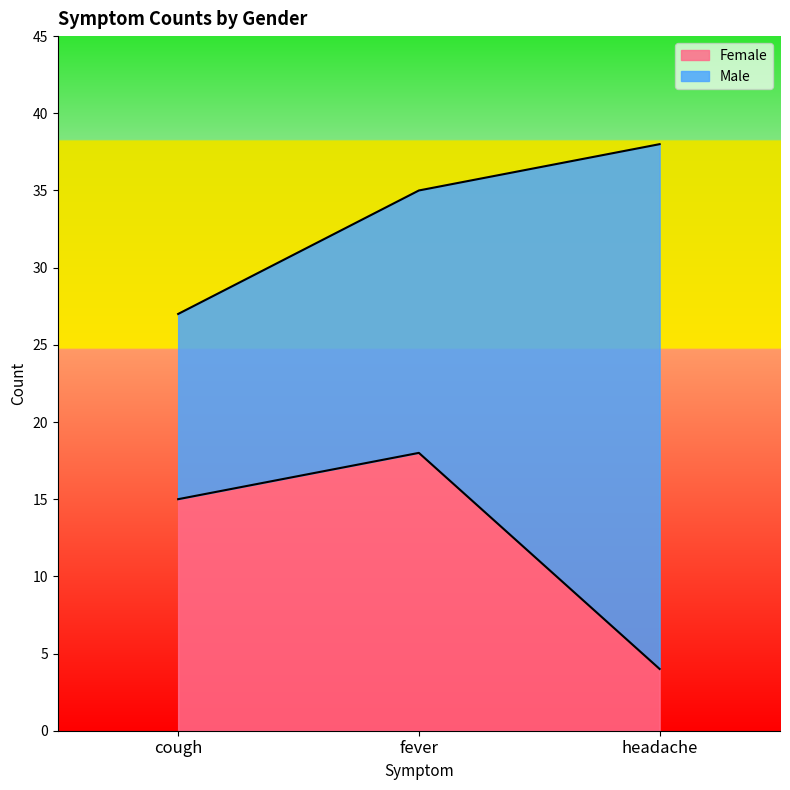

What is the smallest value displayed?

4